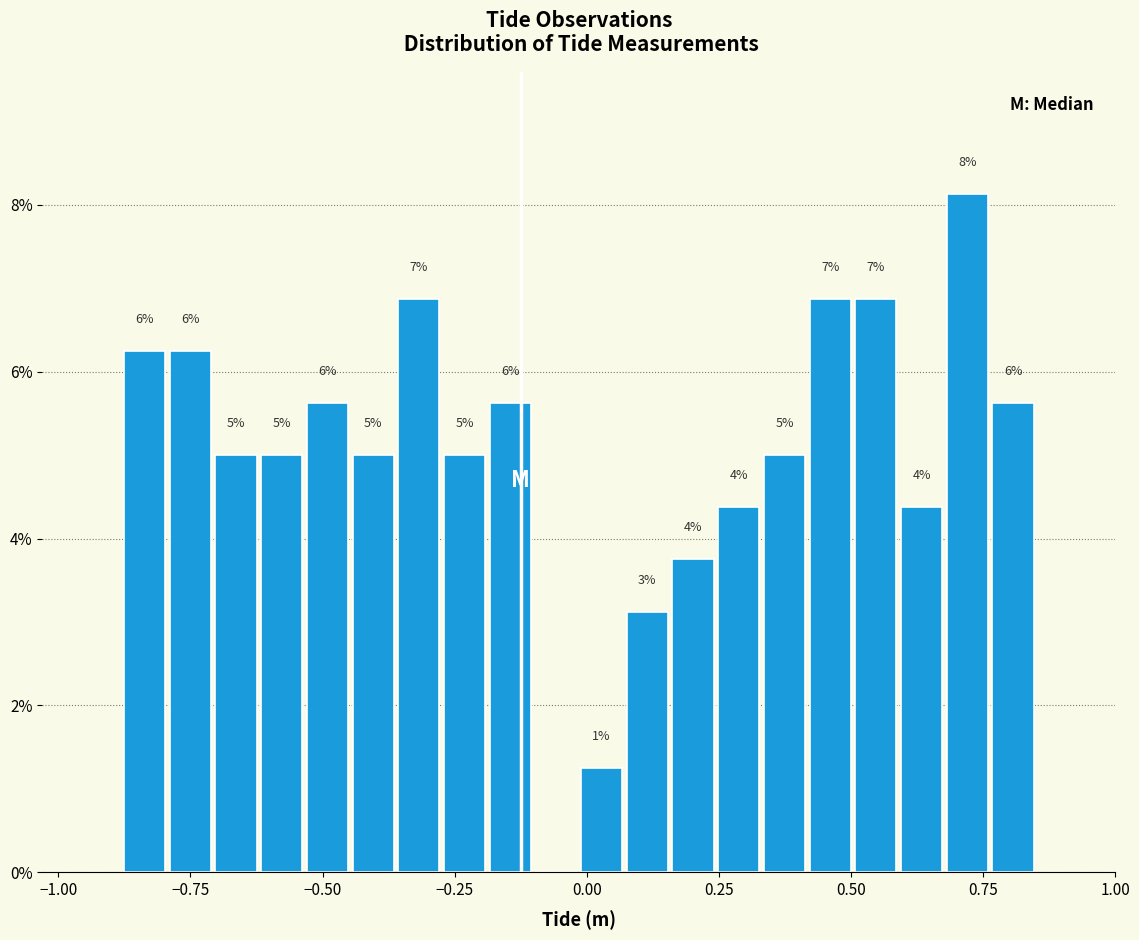

Read against the x-axis, roughly where is the centre of the tallest bar?

0.70